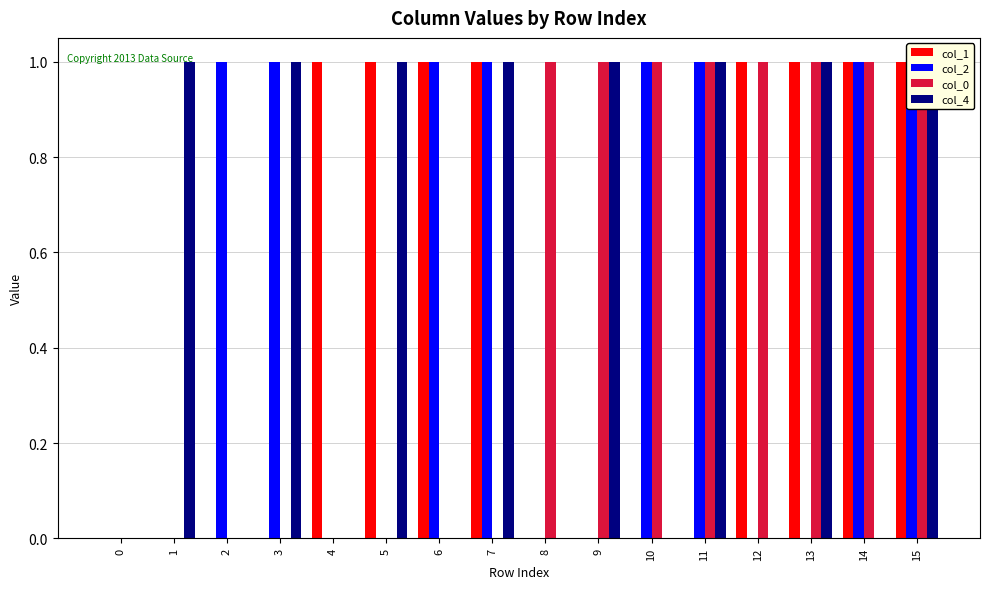

Reading left to right, what are all the values shown in this chart?

col_1: 0	0	0	0	1	1	1	1	0	0	0	0	1	1	1	1
col_2: 0	0	1	1	0	0	1	1	0	0	1	1	0	0	1	1
col_0: 0	0	0	0	0	0	0	0	1	1	1	1	1	1	1	1
col_4: 0	1	0	1	0	1	0	1	0	1	0	1	0	1	0	1